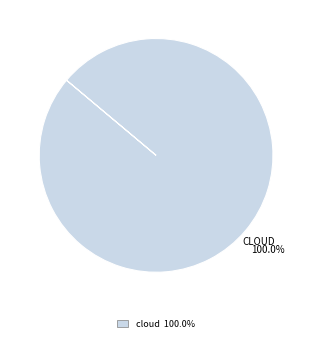

Is there any slice that represents more than half of the pie?

Yes